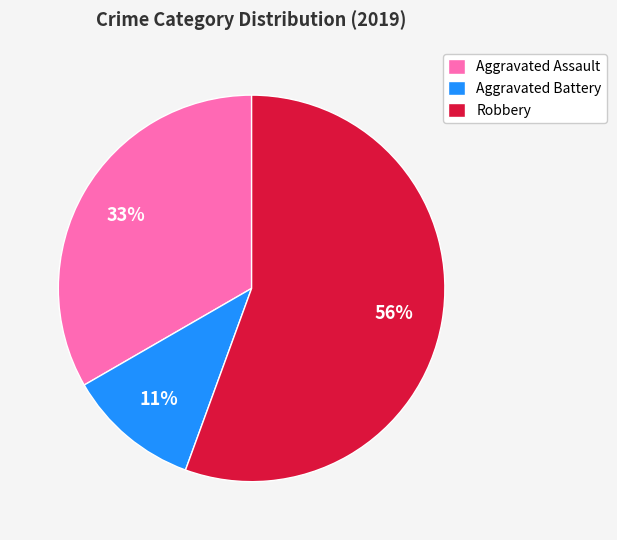

Is Robbery the majority of the pie?

Yes